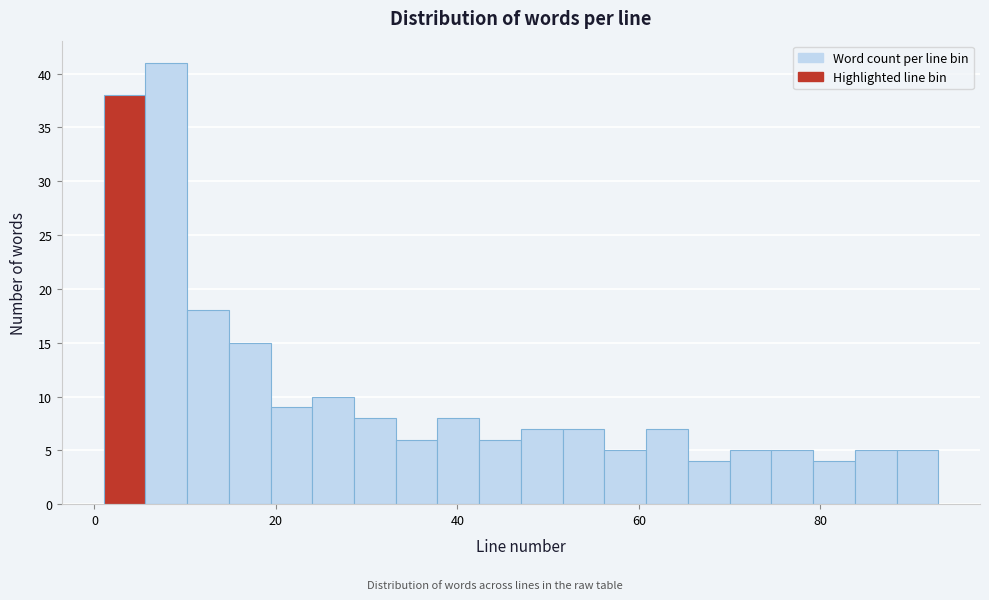

Read against the x-axis, roughly where is the centre of the tallest bar?

8